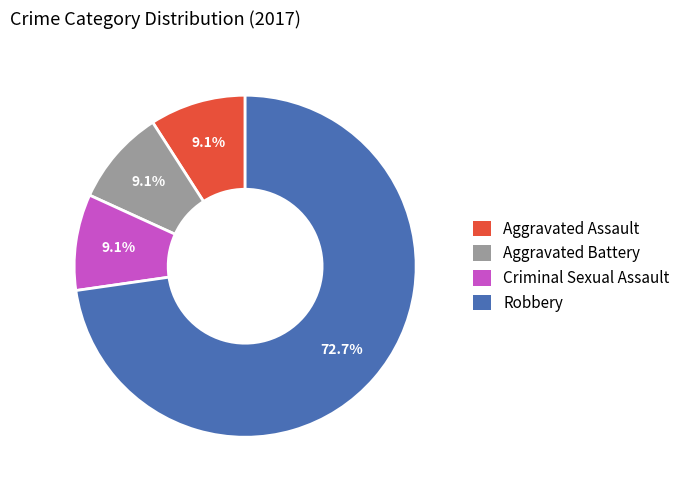

Do Aggravated Assault and Criminal Sexual Assault together represent more than half of the pie?

No